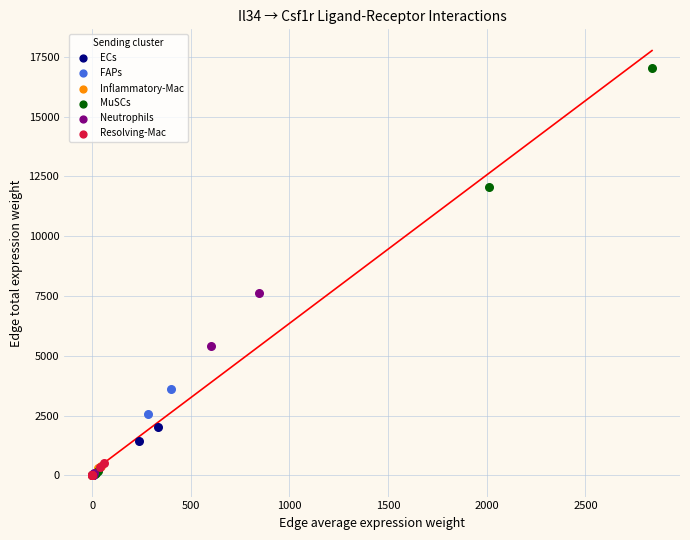

Which series reaches the maximum Y coordinate?

MuSCs